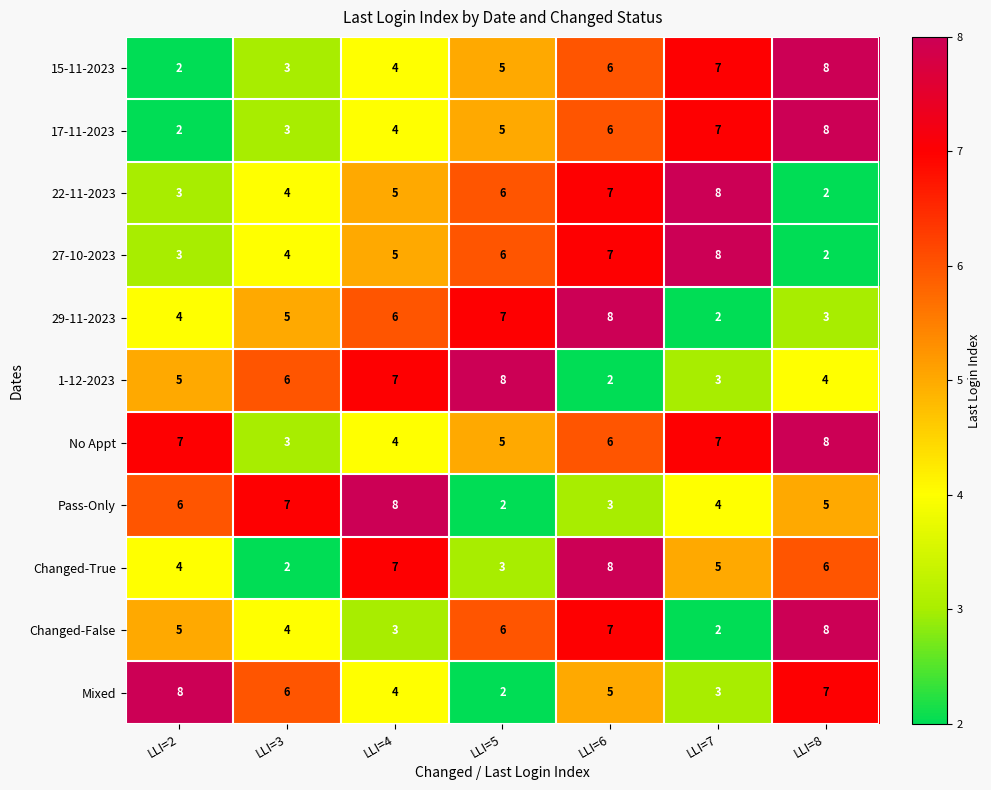

Is the value of 15-11-2023 at LLI=3 greater than the value of 27-10-2023 at LLI=5?

No